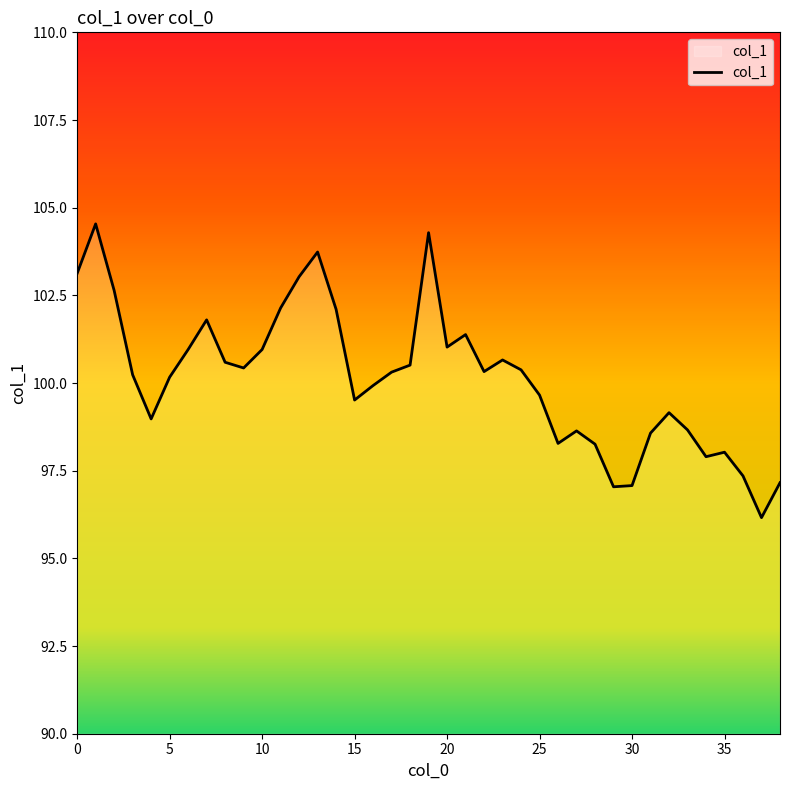

Reading right to left, what are all the values shown in this chart?

97.2	96.2	97.4	98.0	97.9	98.7	99.2	98.6	97.1	97.0	98.3	98.6	98.3	99.7	100.4	100.7	100.3	101.4	101.0	104.3	100.5	100.3	99.9	99.5	102.1	103.7	103.0	102.1	101.0	100.4	100.6	101.8	101.0	100.2	99.0	100.2	102.6	104.5	103.1